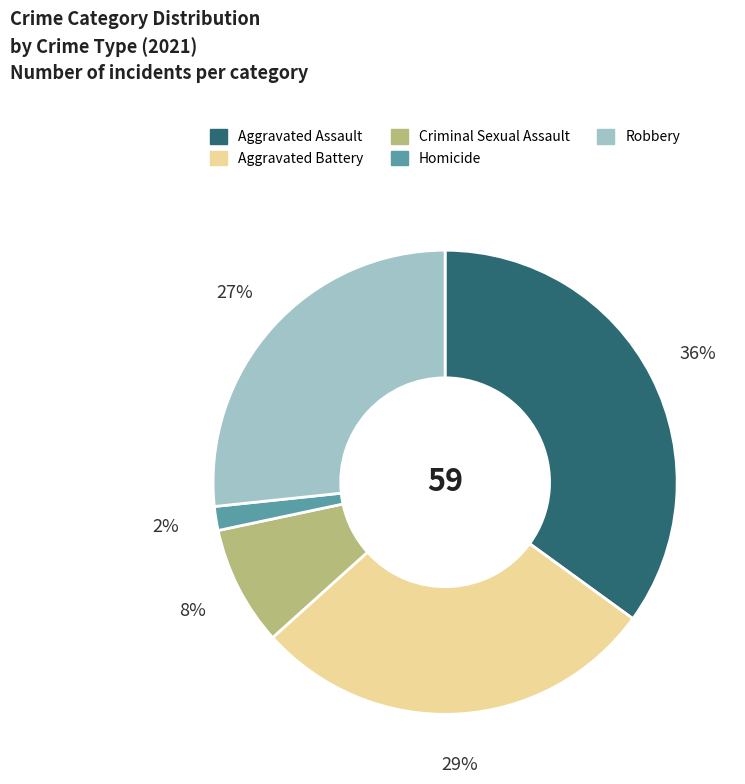

How many segments does this pie chart have?

5